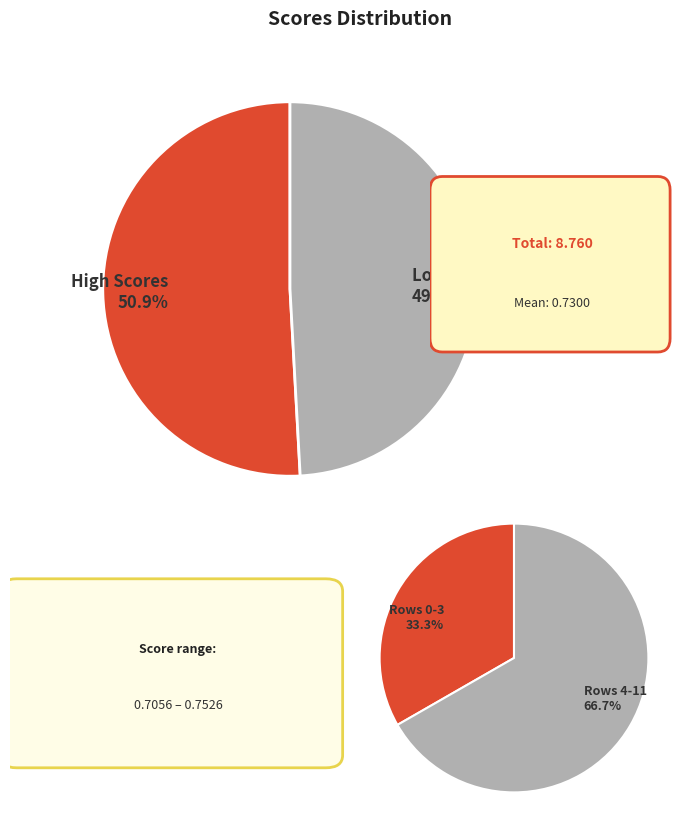

True or false: 7 accounts for 22% of the total.

False